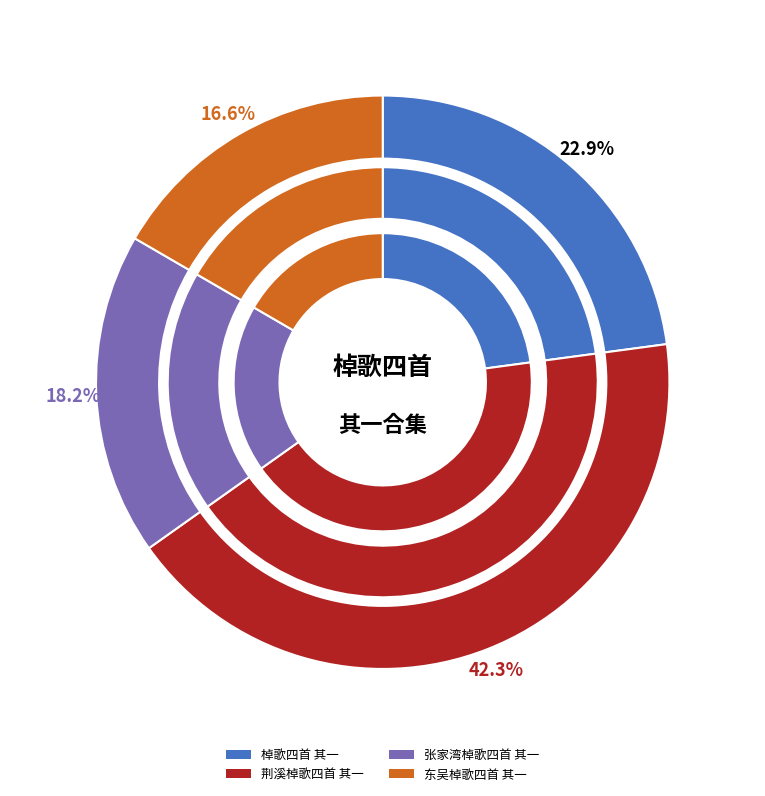

To the nearest percent, what is the difference between the largest and smallest slice percentages?

26%